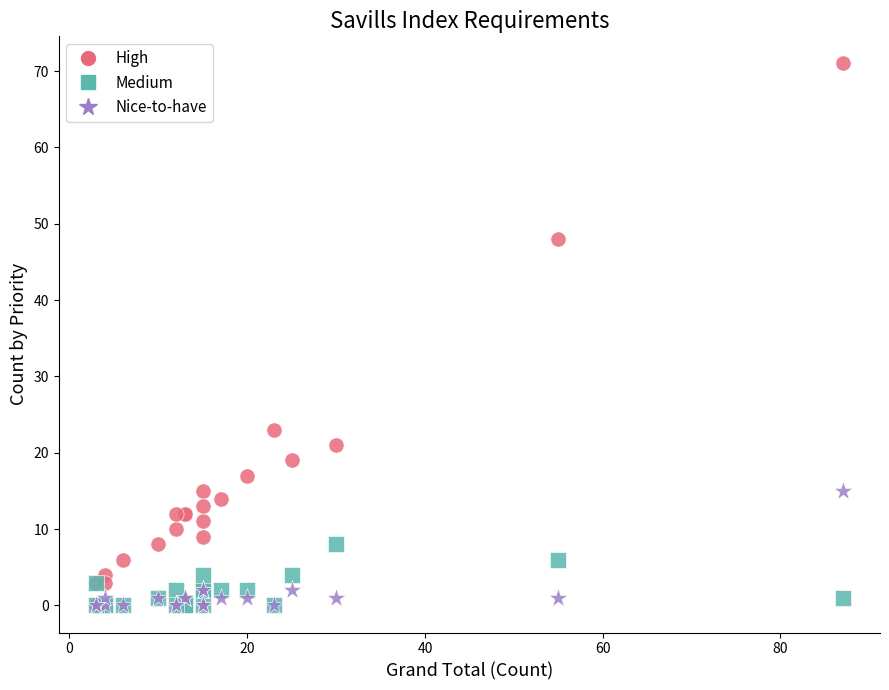

What are all the series names shown in the legend?

High, Medium, Nice-to-have